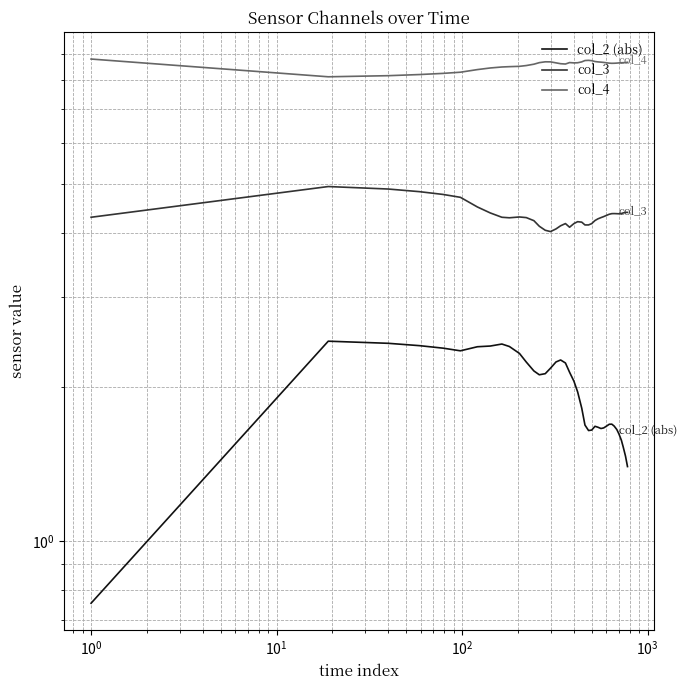

Reading left to right, list all the values displayed in this chart.

col_2 (abs): 0.8	2.5	2.4	2.4	2.4	2.4	2.4	2.4	2.4	2.4	2.3	2.2	2.2	2.1	2.1	2.2	2.2	2.3	2.2	2.1	2.1	2.0	1.8	1.7	1.6	1.6	1.7	1.7	1.7	1.7	1.7	1.7	1.7	1.7	1.7	1.6	1.6	1.5	1.5	1.4
col_3: 4.3	4.9	4.9	4.8	4.8	4.7	4.5	4.4	4.3	4.3	4.3	4.3	4.2	4.1	4.1	4.0	4.1	4.1	4.2	4.1	4.2	4.2	4.2	4.2	4.2	4.2	4.2	4.3	4.3	4.3	4.3	4.4	4.4	4.4	4.4	4.4	4.4	4.4	4.4	4.4
col_4: 8.8	8.1	8.1	8.2	8.2	8.3	8.4	8.4	8.5	8.5	8.5	8.5	8.6	8.6	8.7	8.7	8.6	8.6	8.6	8.6	8.6	8.6	8.7	8.7	8.7	8.7	8.7	8.7	8.7	8.6	8.6	8.6	8.6	8.6	8.6	8.6	8.6	8.6	8.6	8.7